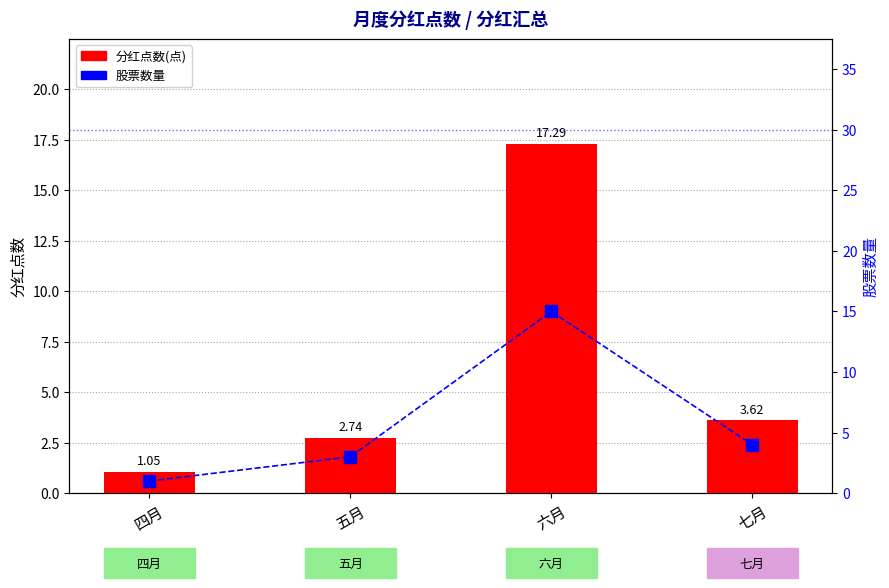

Read the 分红点数 value at 五月.

2.7